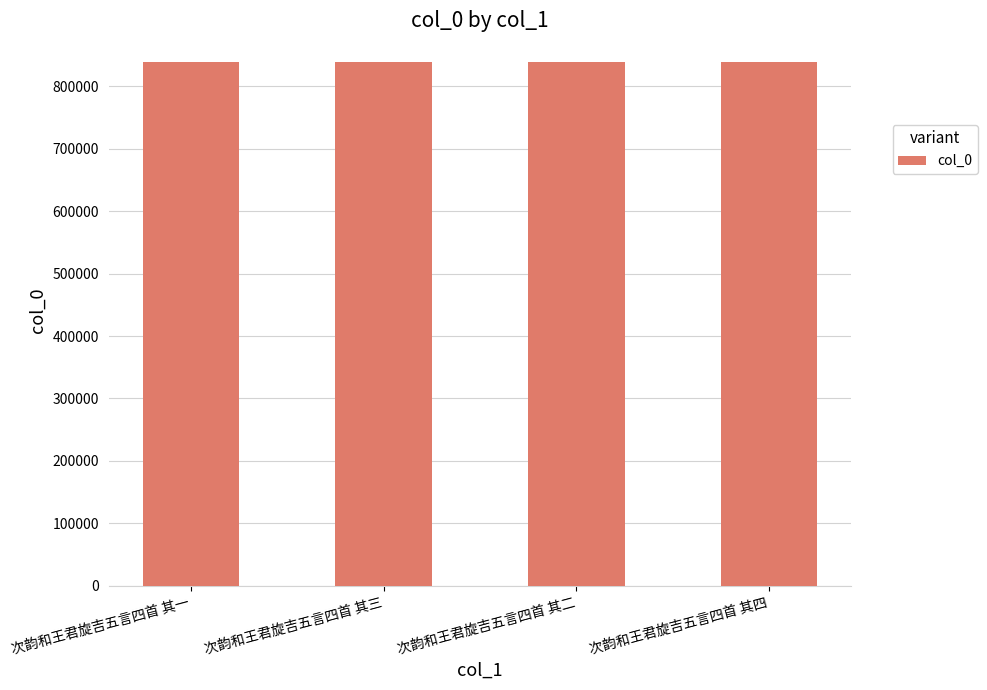

What is the greatest value displayed?

839763